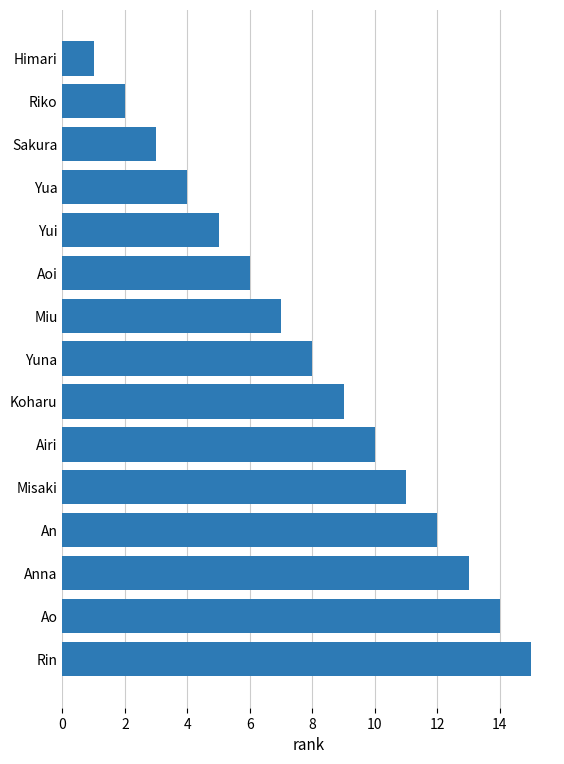

What value does the data have at Yuna?

8